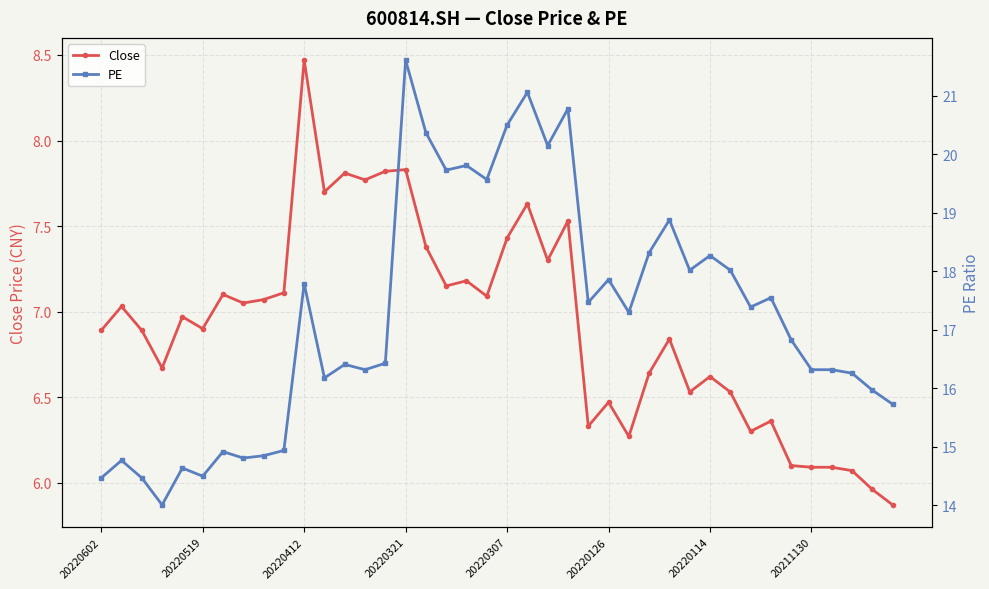

What is the difference between the second highest and minimum values in the Close series?

2.0